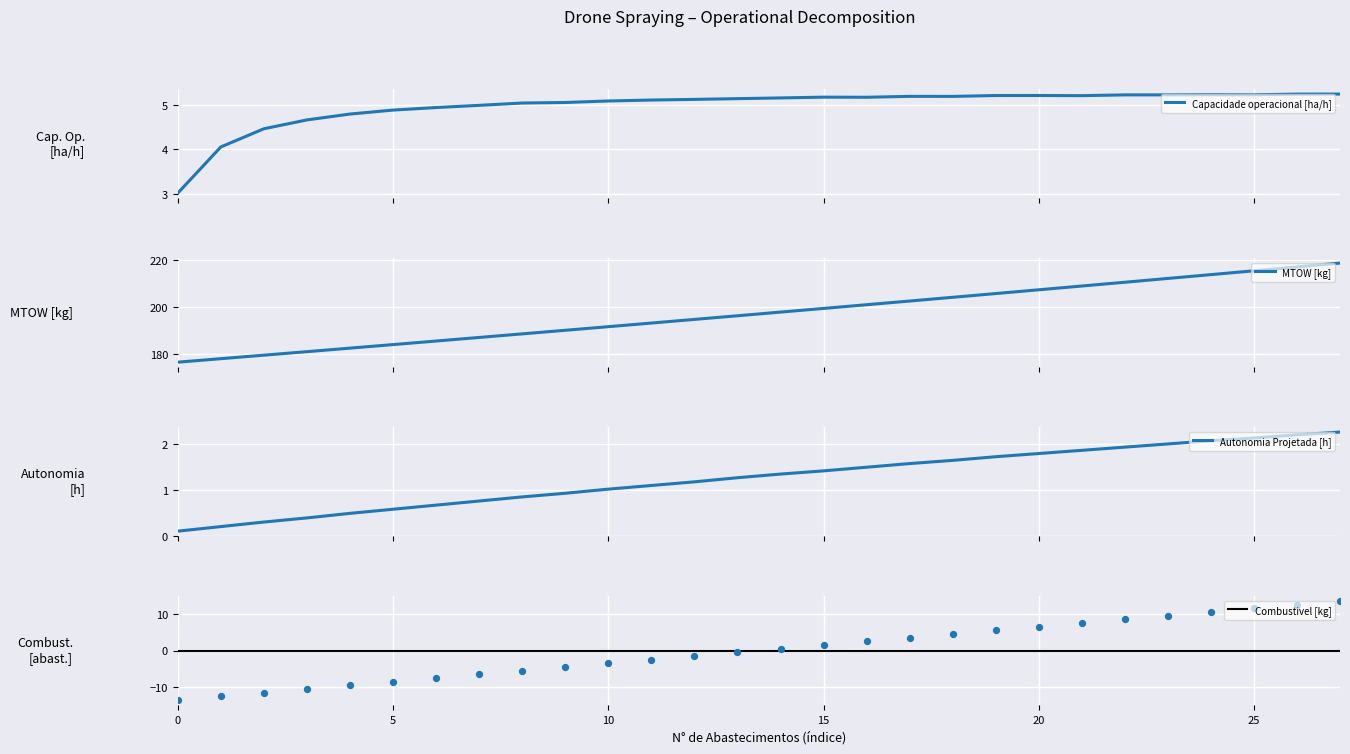

Is the value of Capacidade operacional [ha/h] at 19 greater than the value of Autonomia Projetada [h] at 8?

Yes